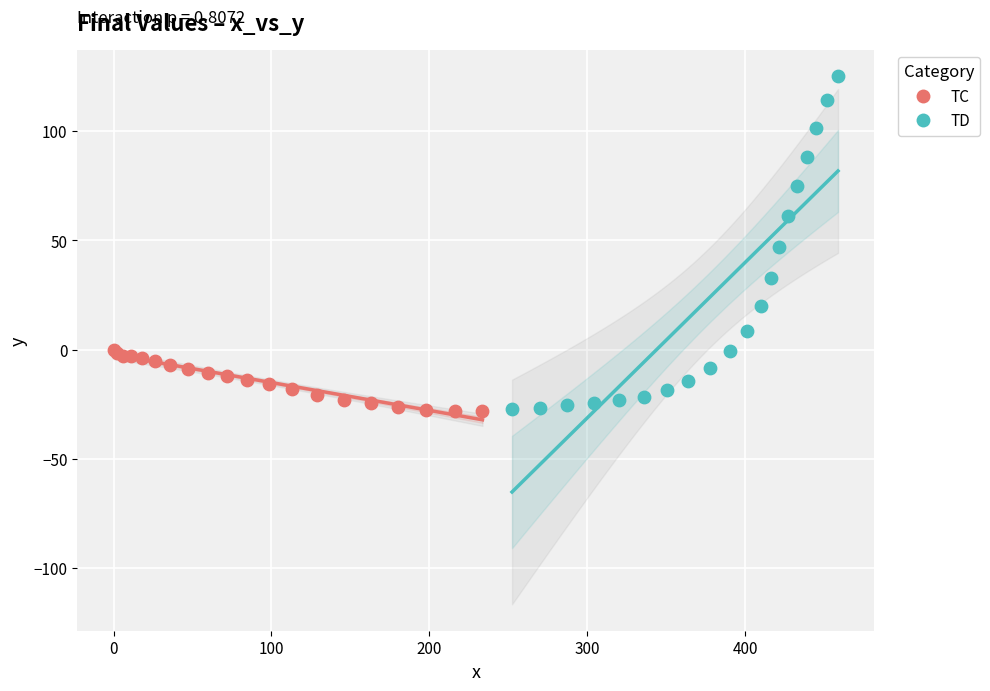

What are all the series names shown in the legend?

TC, TD